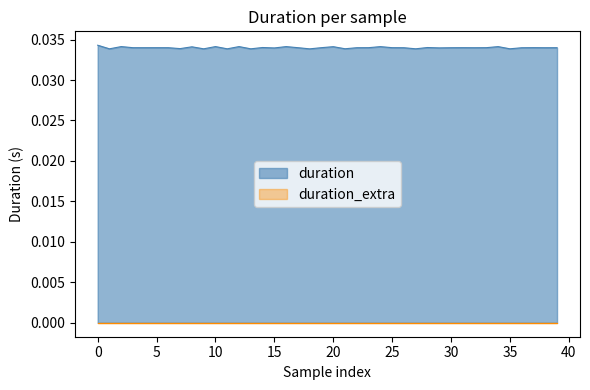

Does the chart have visible grid lines?

No